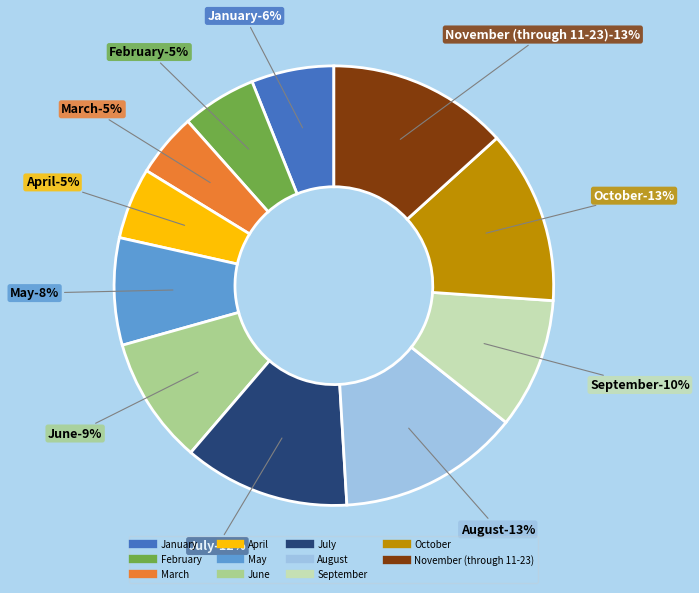

True or false: November (through 11-23) accounts for 13% of the total.

True